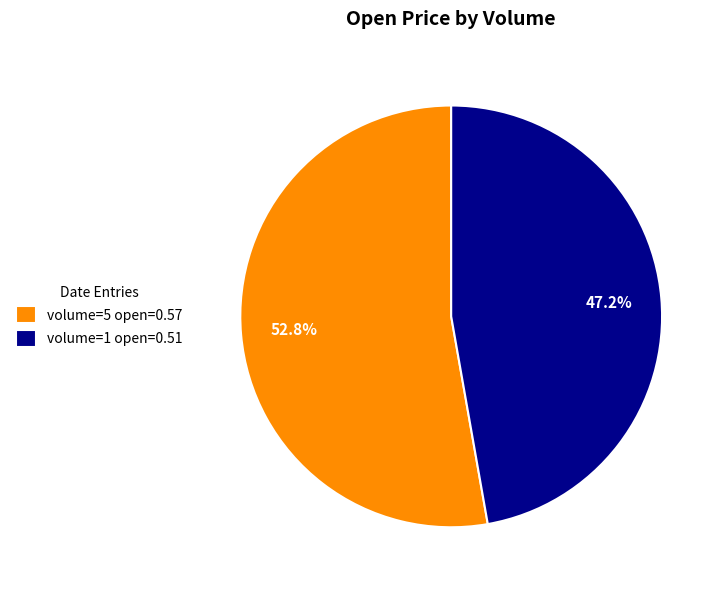

Rank the categories by value from lowest to highest.

volume=1 open=0.51, volume=5 open=0.57